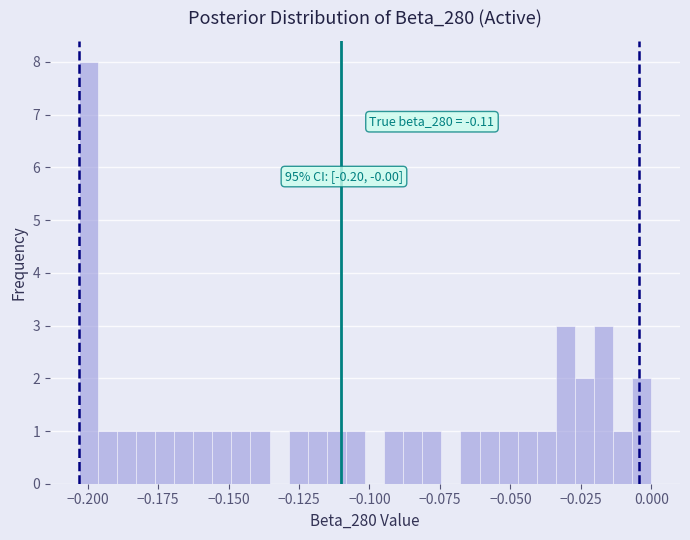

Read against the x-axis, roughly where is the centre of the tallest bar?

-0.200